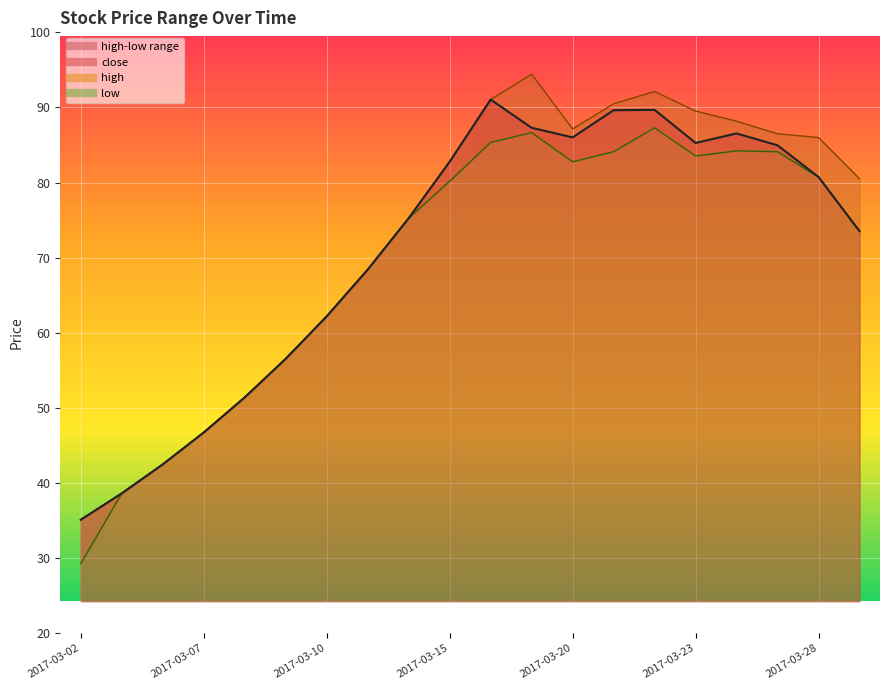

The value of close at 2017-03-09 is 33.9. True or false?

False